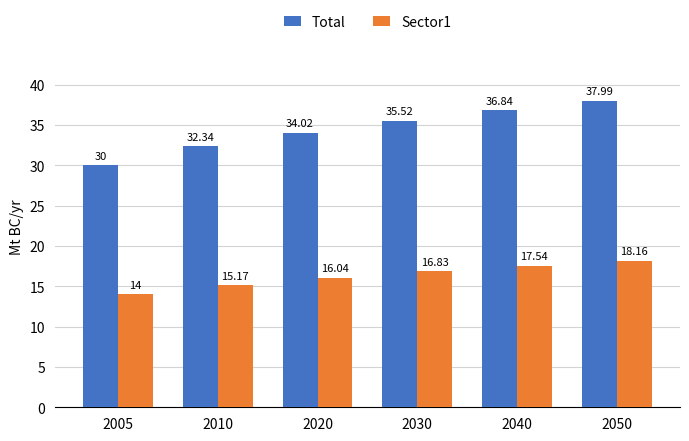

At which label does Total first exceed 35?

2030